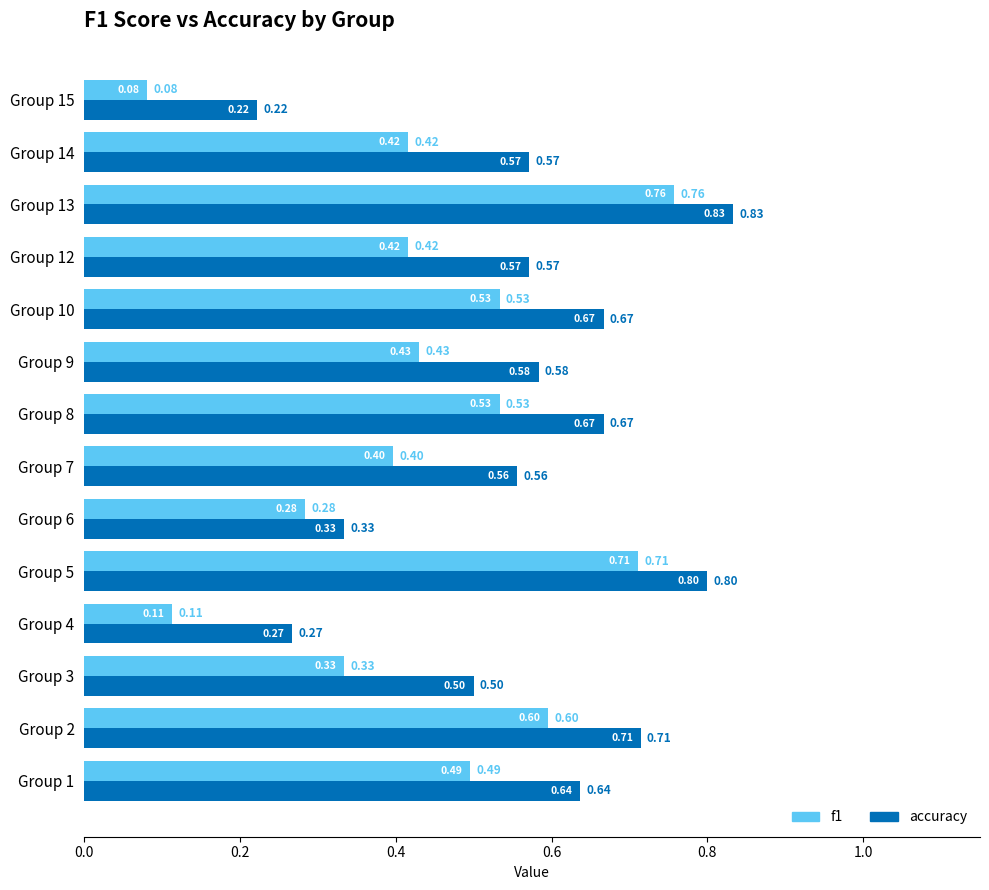

Rank the series by their maximum value, from lowest to highest.

f1, accuracy